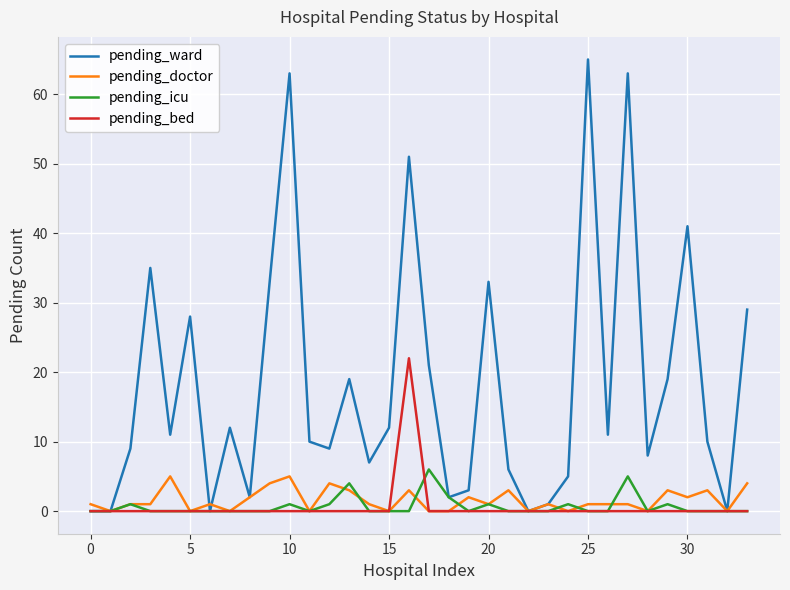

Which series has the widest spread of values?

pending_ward